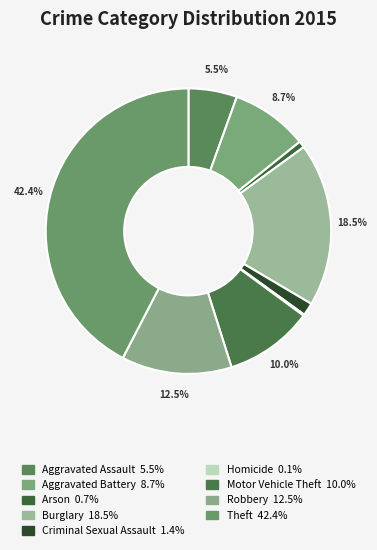

What percentage is the Theft slice, to the nearest percent?

42%